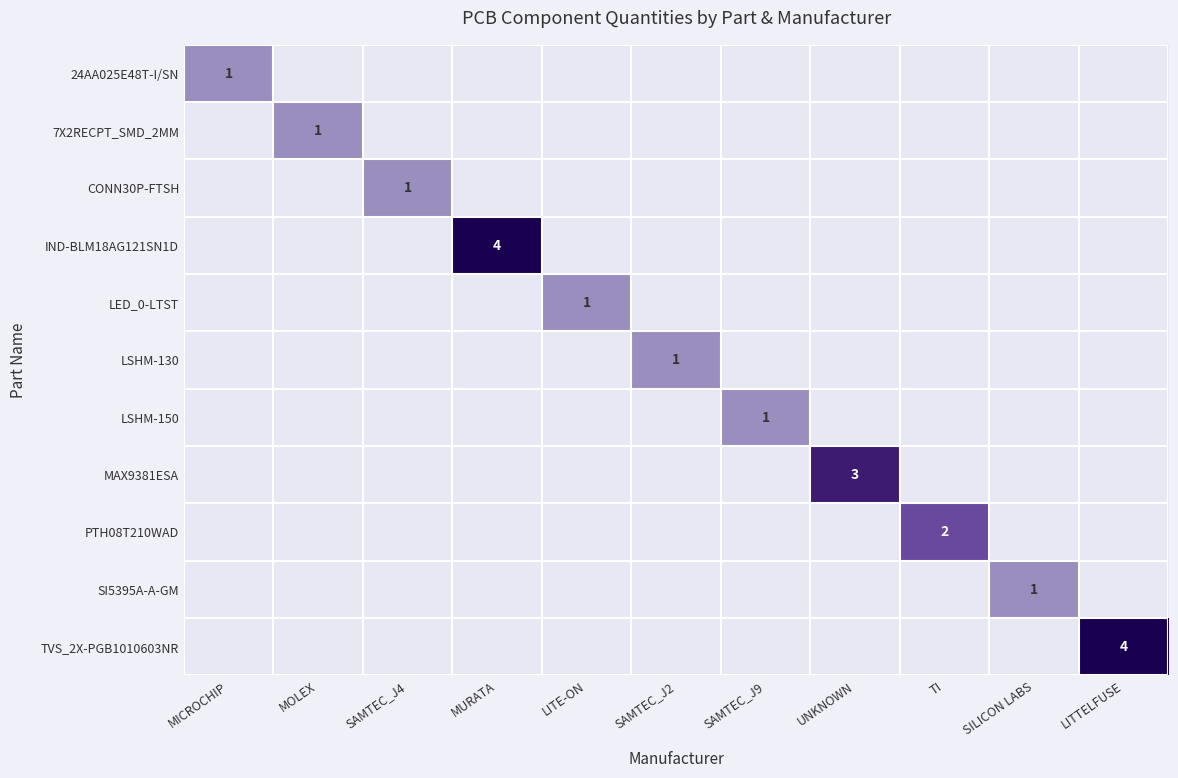

At how many categories does at least one series exceed 1?

4